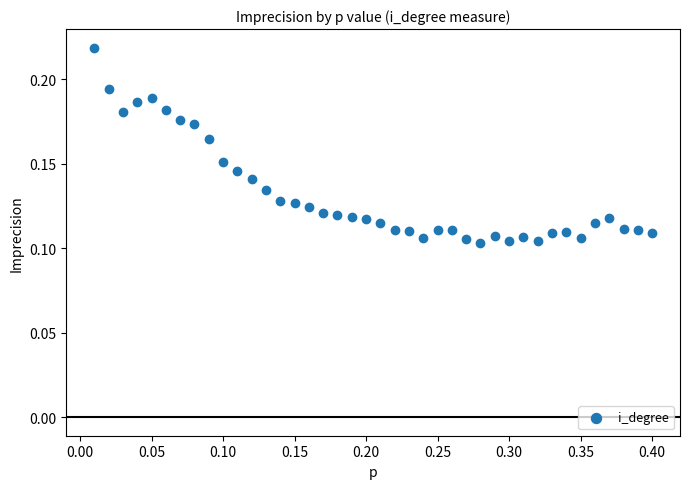

What is the range of X values (max minus min)?

0.4